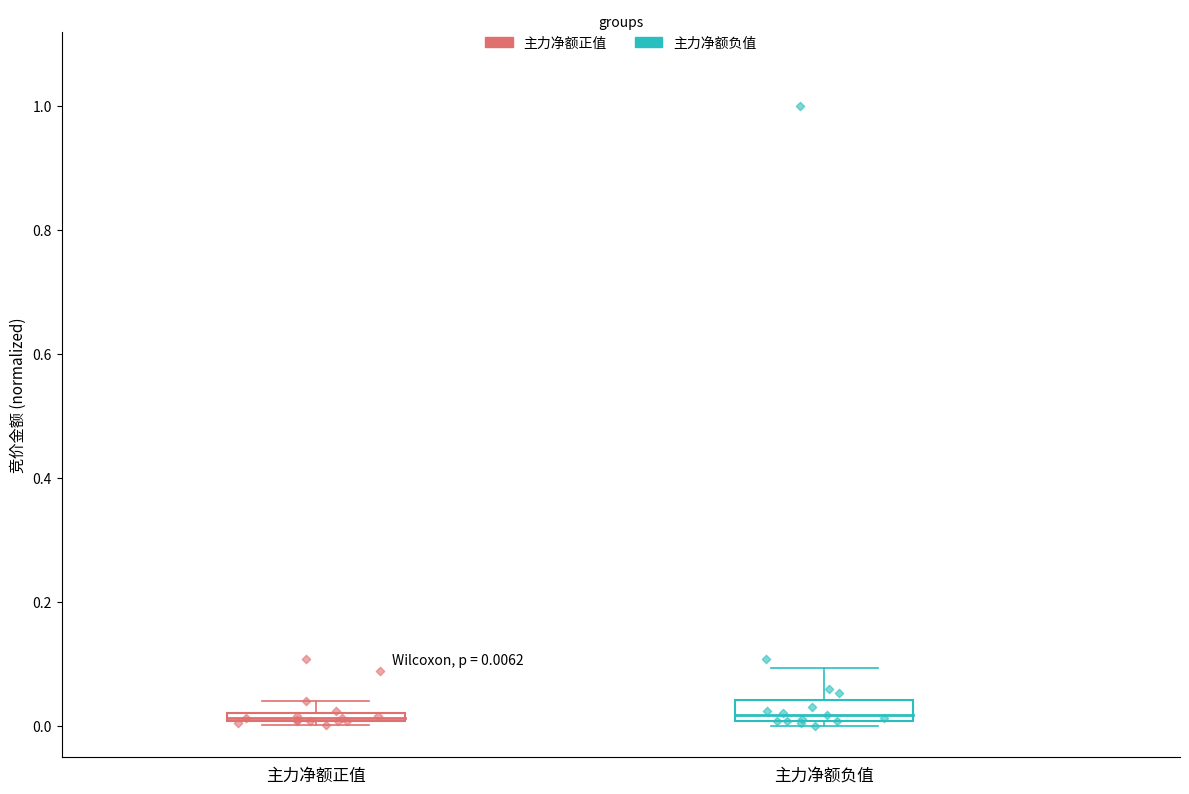

Which series reaches the maximum Y coordinate?

主力净额负值